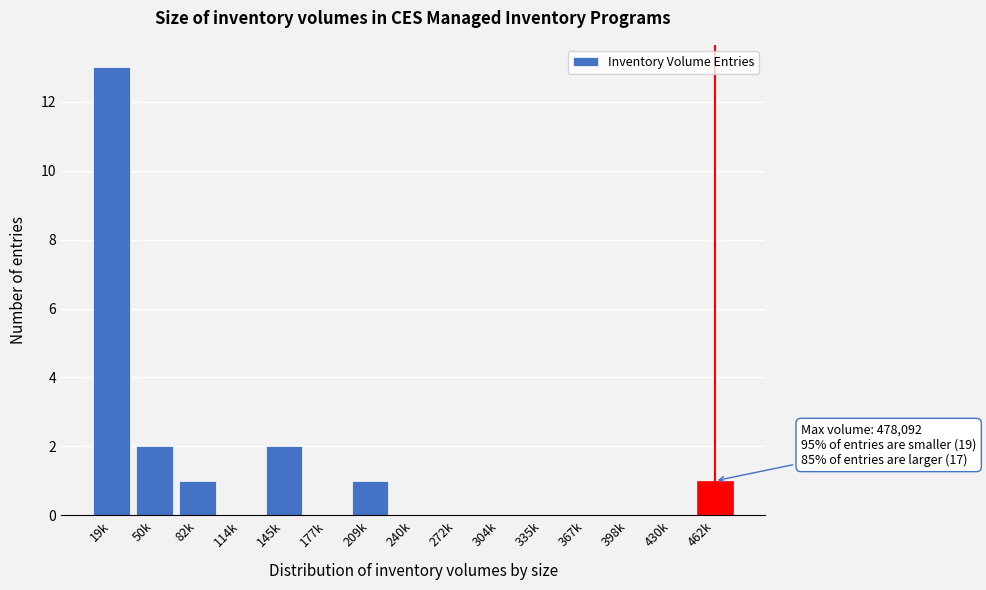

Reading left to right, list all the values displayed in this chart.

19k=13	50k=2	82k=1	114k=0	145k=2	177k=0	209k=1	240k=0	272k=0	304k=0	335k=0	367k=0	398k=0	430k=0	462k=1